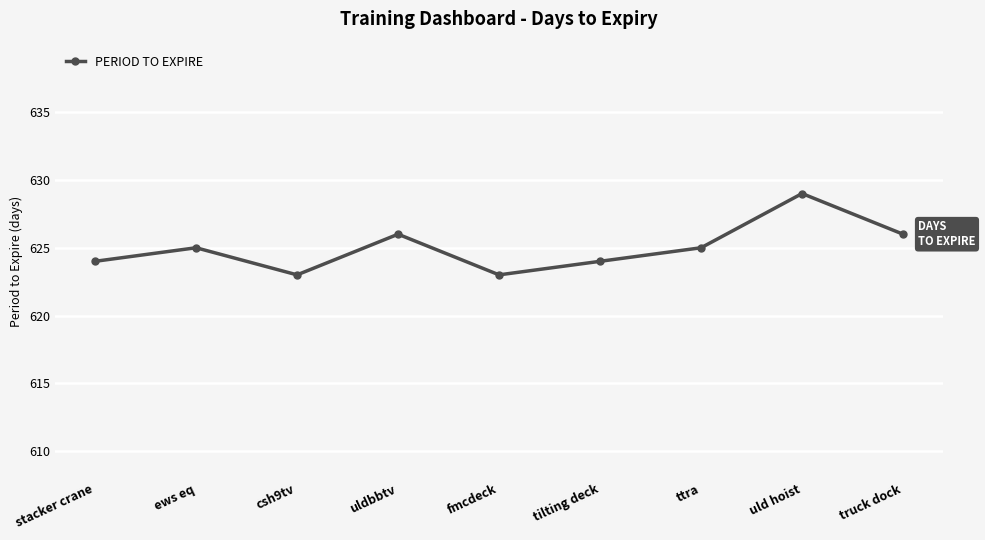

What is the label of the 7th point from the left?

ttra